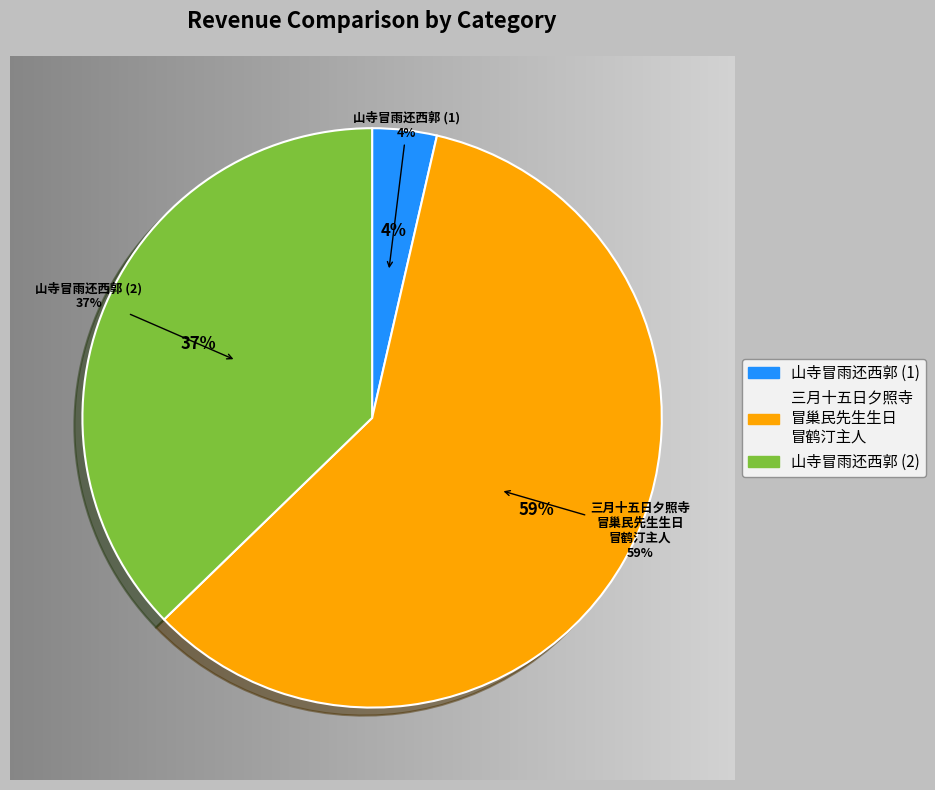

The 山寺冒雨还西郭 slice represents 4% of the pie. True or false?

True